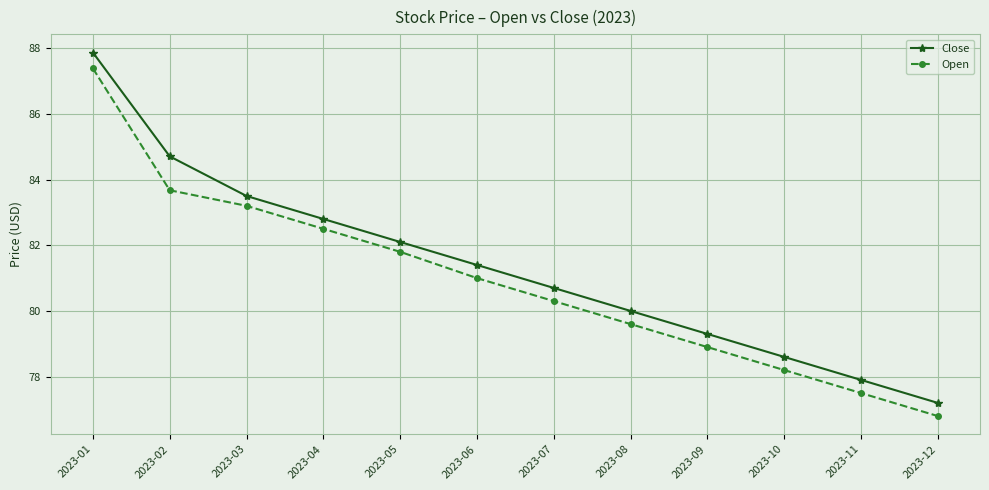

Is it true that Close equals 84.7 at 2023-02?

True